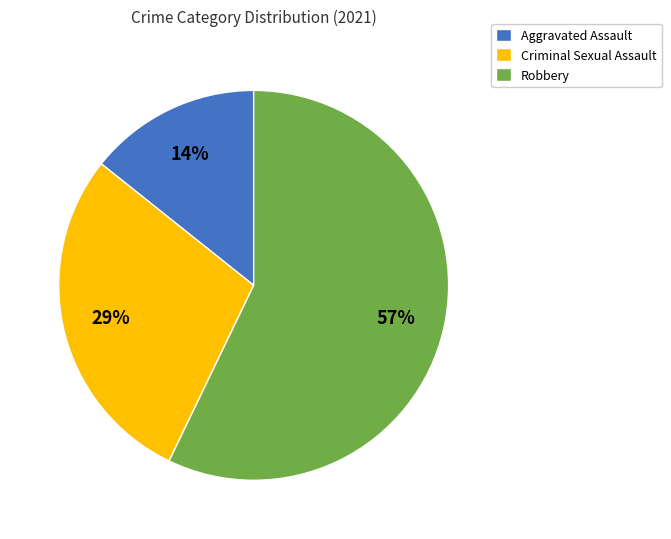

To the nearest percent, what is the difference between the largest and smallest slice percentages?

43%